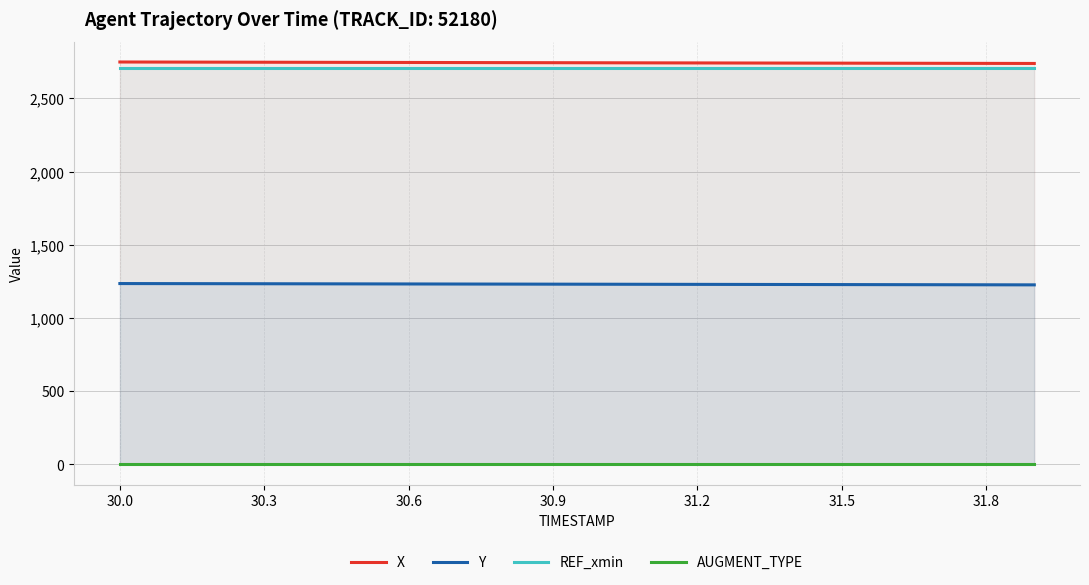

True or false: AUGMENT_TYPE and X intersect in this chart.

False